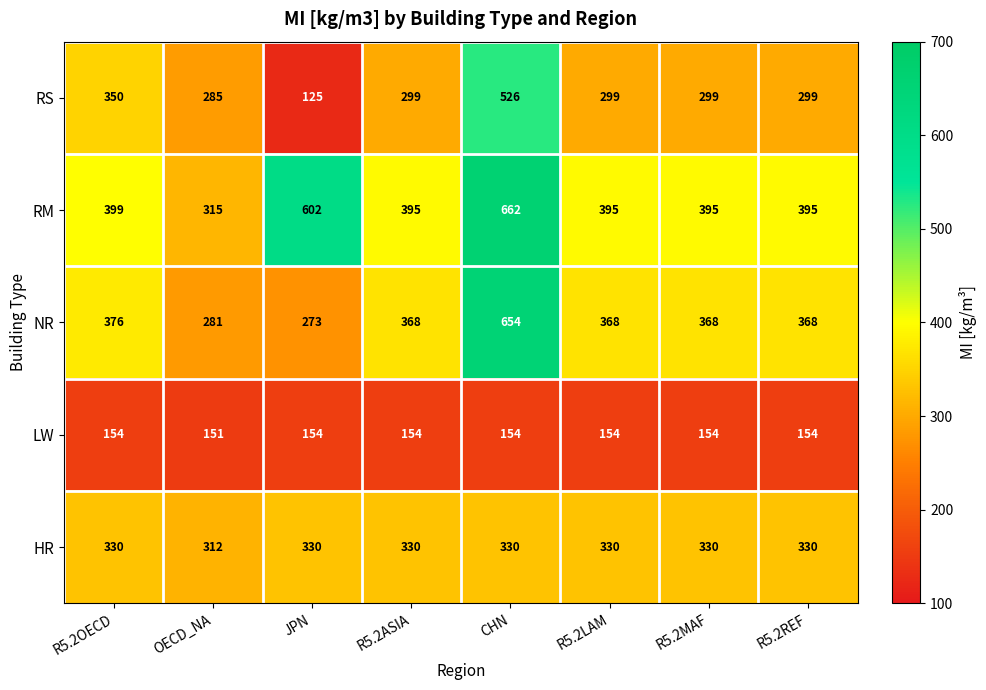

Rank the series at R5.2REF from highest to lowest value.

RM, NR, HR, RS, LW